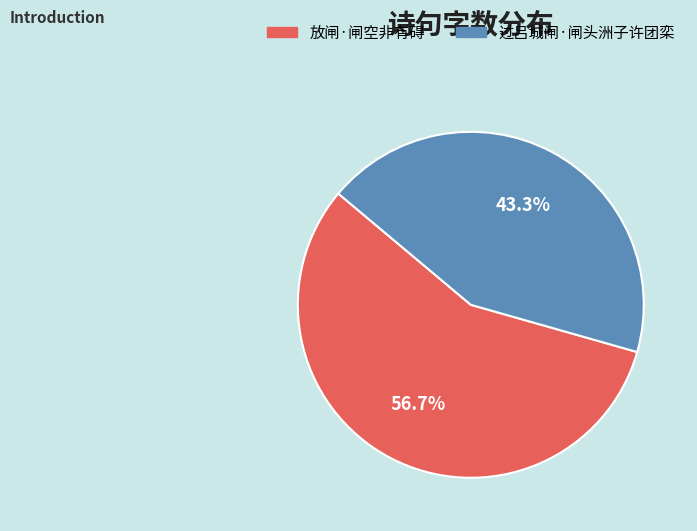

The 放闸·闸空非有碍 slice represents 49% of the pie. True or false?

False